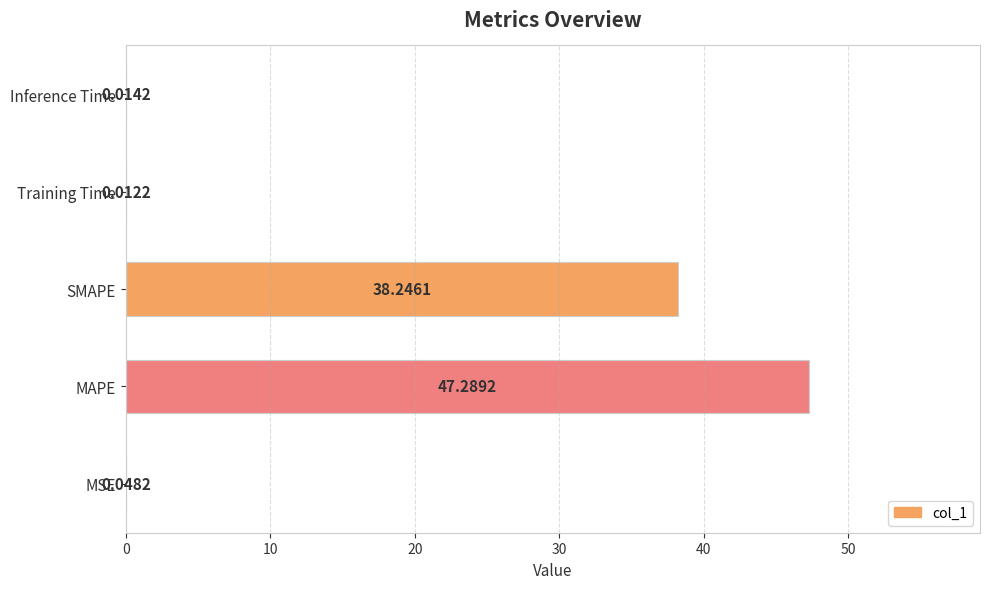

Which category has the highest value across all series?

MAPE